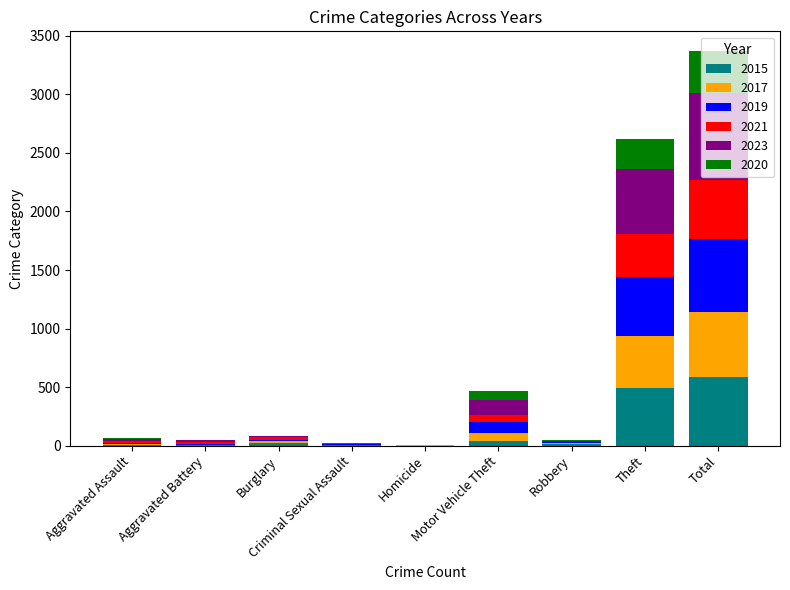

Are the bars horizontal?

No